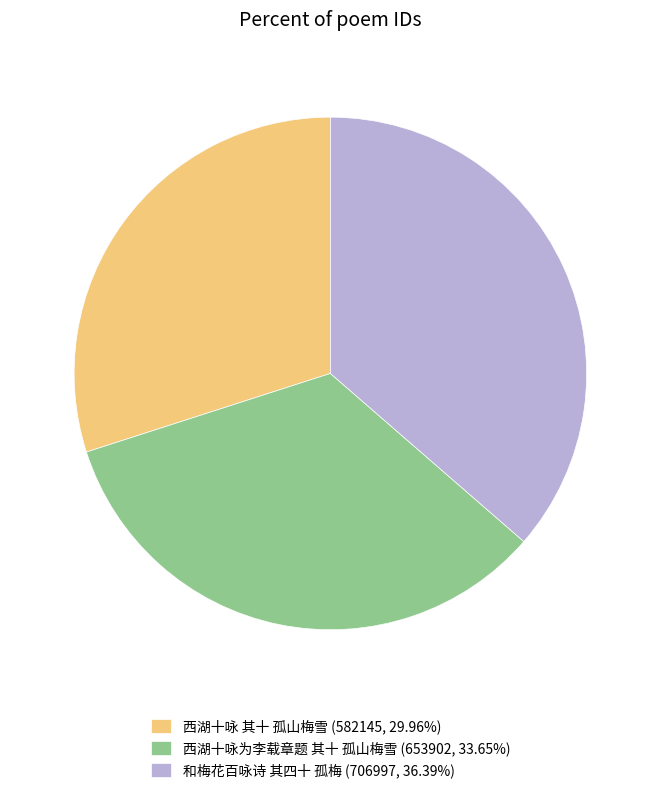

Is there a majority slice in this chart?

No